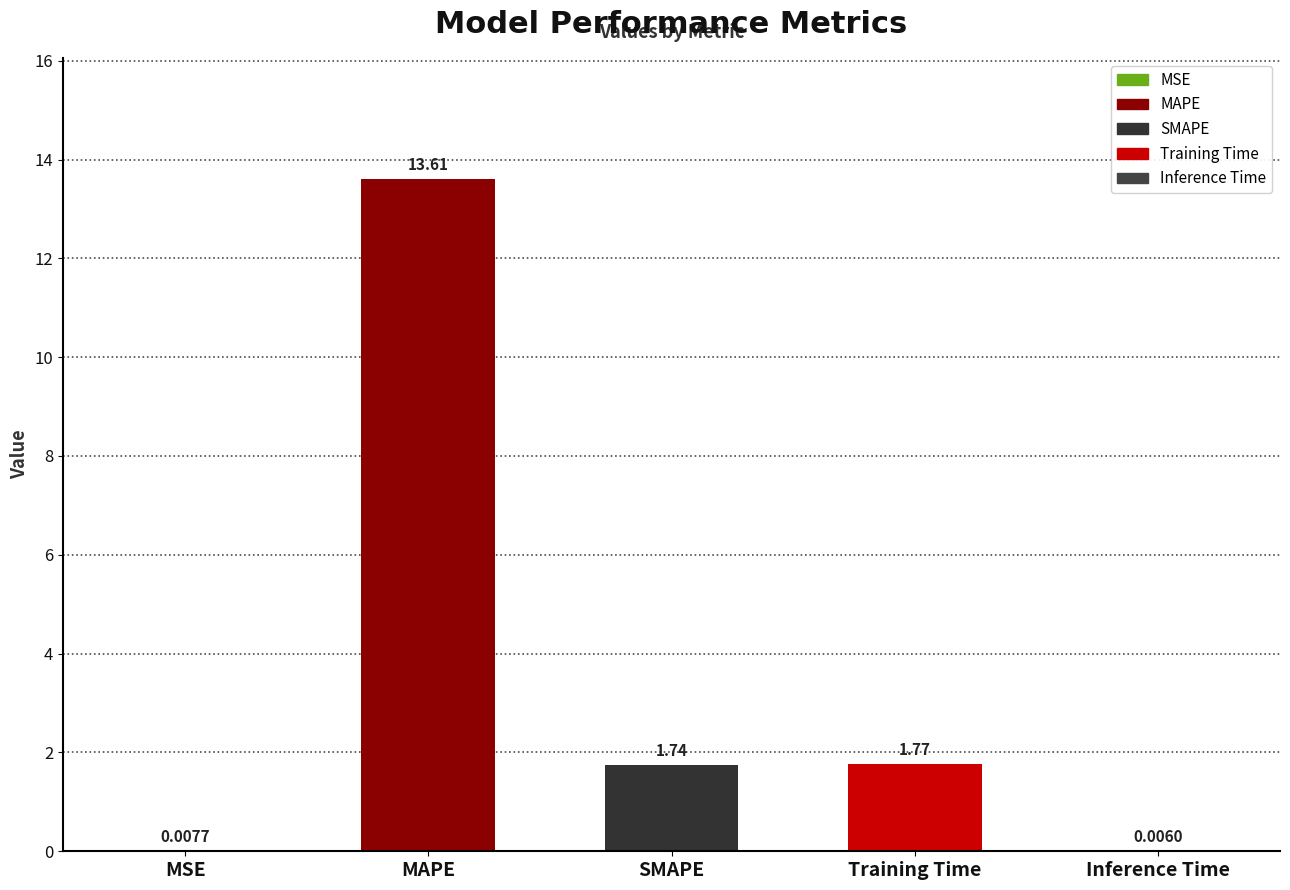

How many categories are shown in the chart?

5